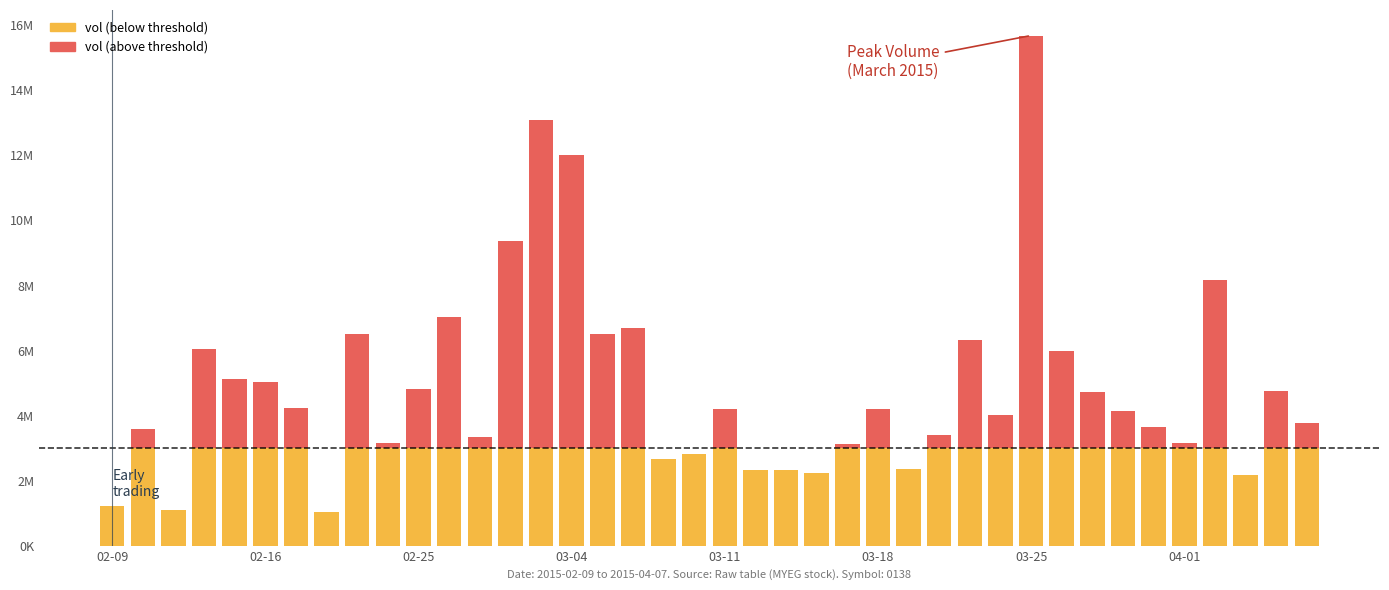

Are the bars horizontal?

No